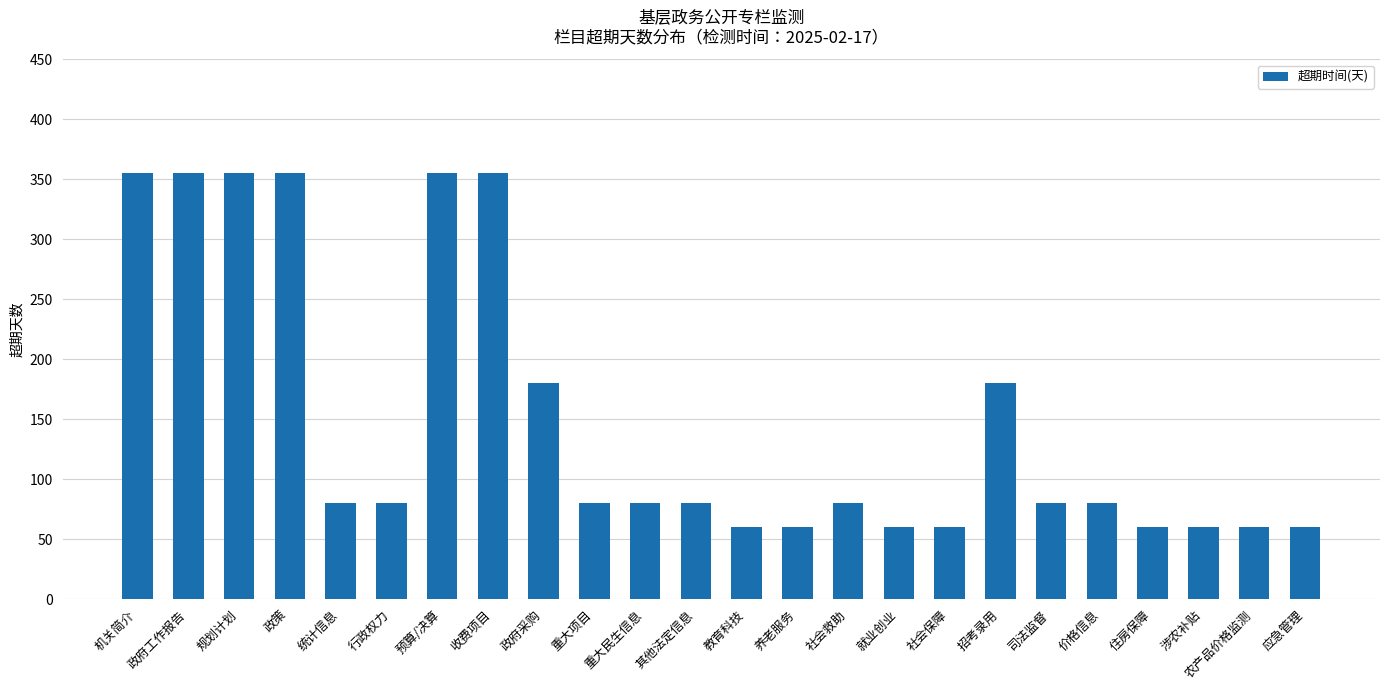

The chart shows a value of 60 at 教育科技. True or false?

True